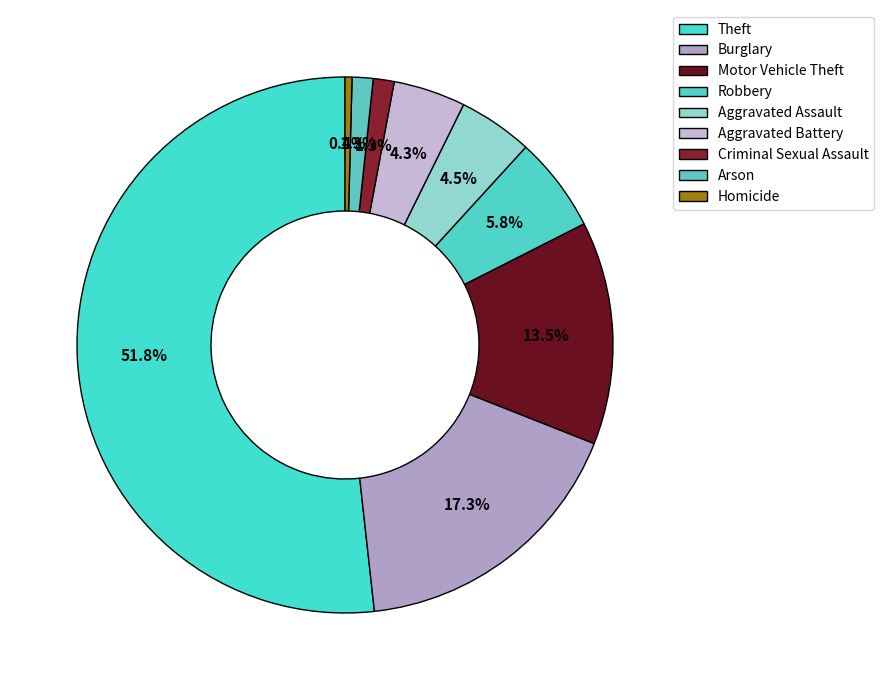

Count the number of slices in the pie.

9